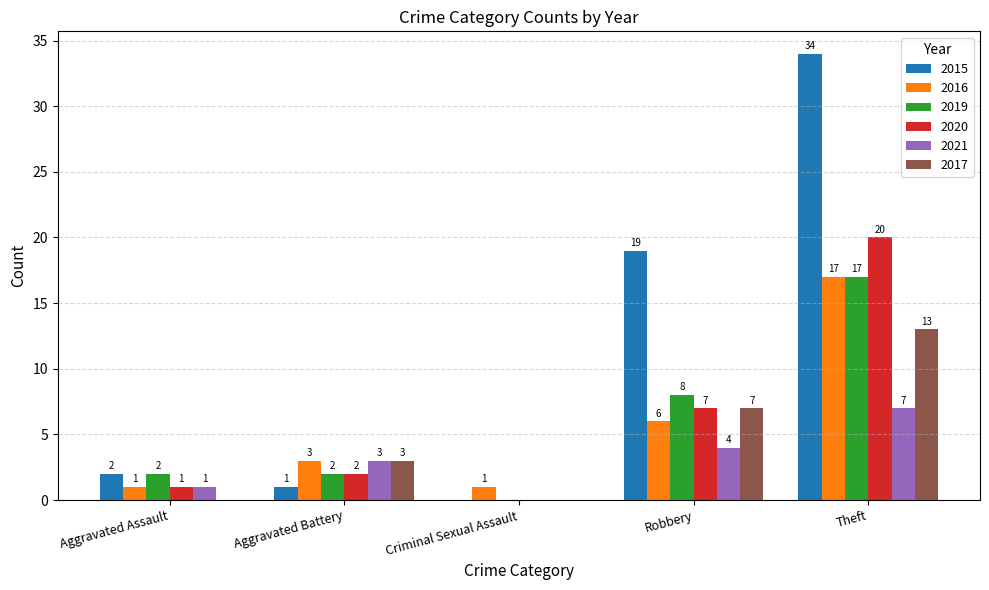

Which series has the largest total across all categories?

2015